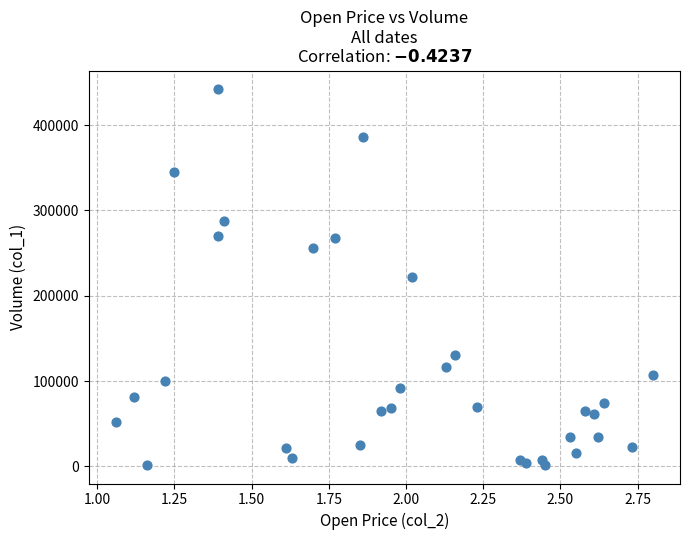

How many data points are displayed?

33